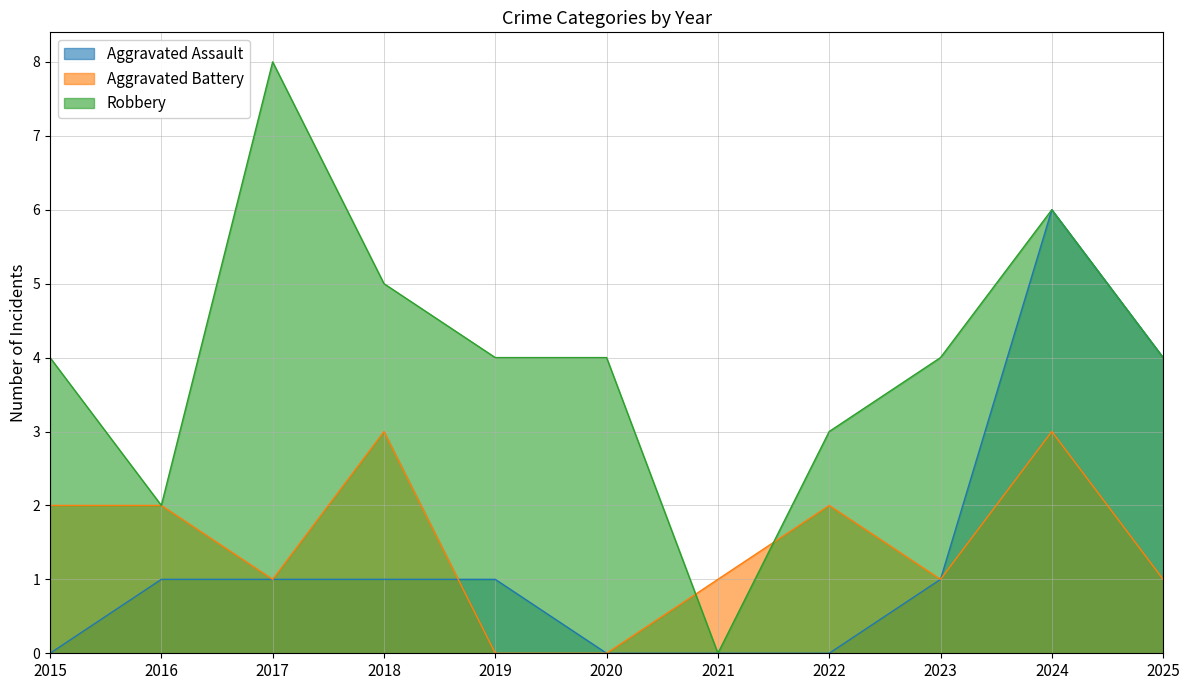

Reading left to right, extract all data points from this chart.

Aggravated Assault: 2015=0	2016=1	2017=1	2018=1	2019=1	2020=0	2021=0	2022=0	2023=1	2024=6	2025=4
Aggravated Battery: 2015=2	2016=2	2017=1	2018=3	2019=0	2020=0	2021=1	2022=2	2023=1	2024=3	2025=1
Robbery: 2015=4	2016=2	2017=8	2018=5	2019=4	2020=4	2021=0	2022=3	2023=4	2024=6	2025=4